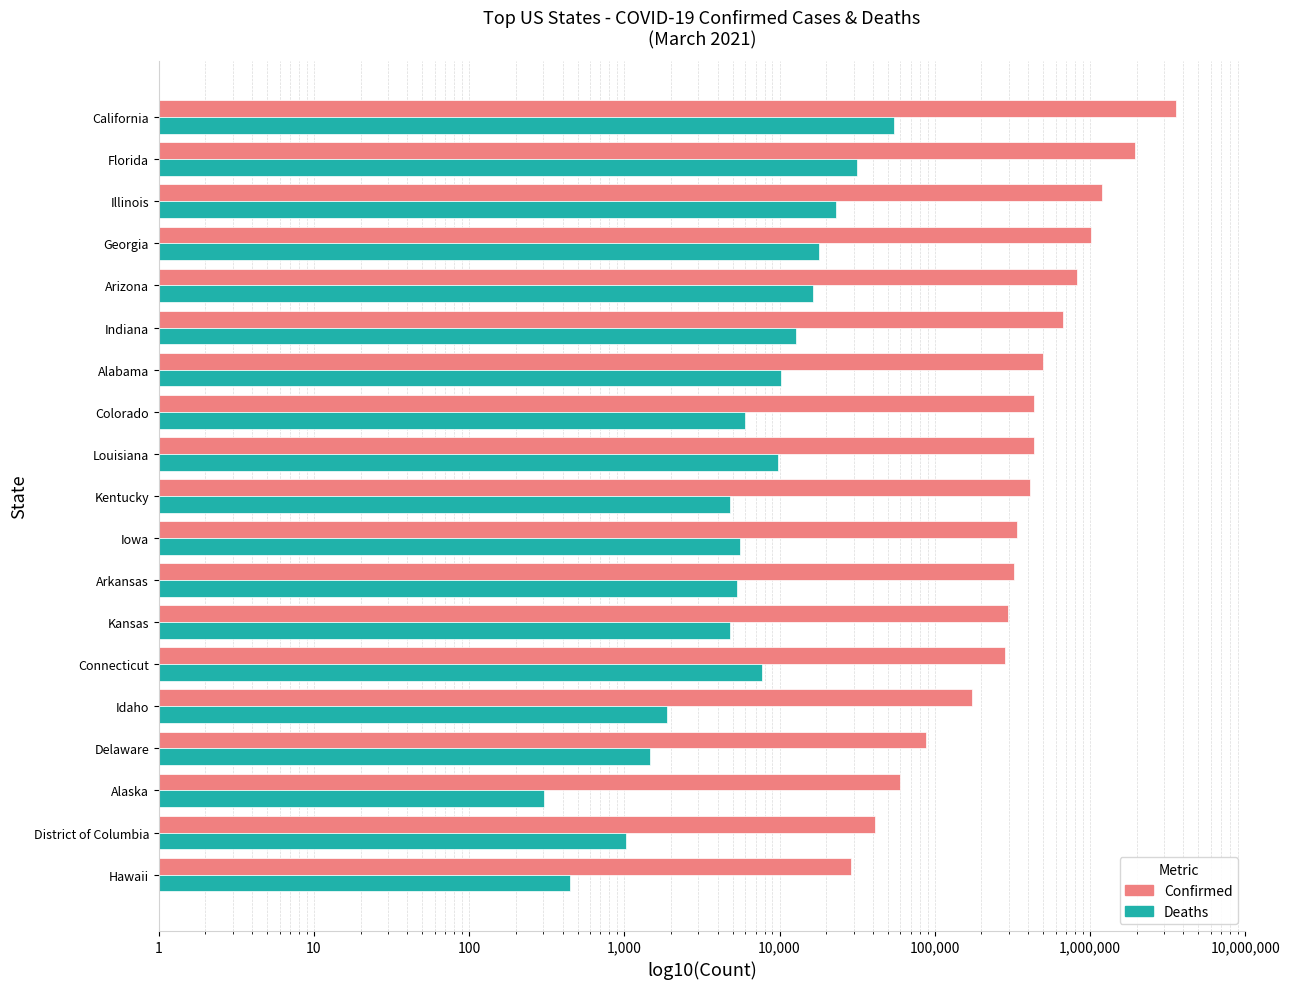

Which series has the largest range (max minus min)?

Confirmed